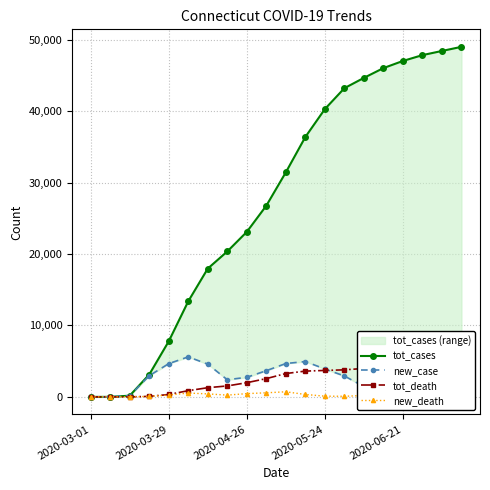

Where is the first local minimum for new_death?

7